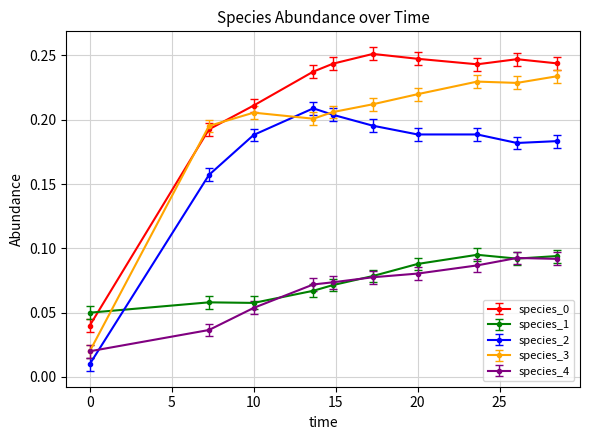

How many categories are shown in the chart?

10